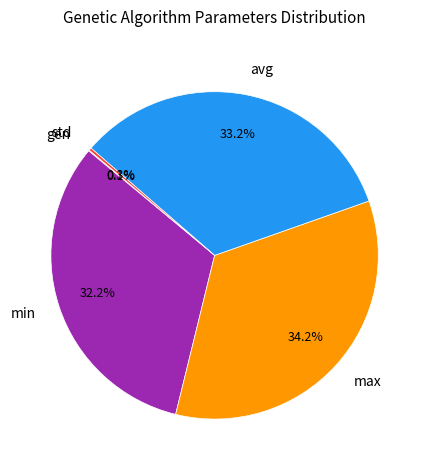

To the nearest percent, what portion does avg represent?

33%